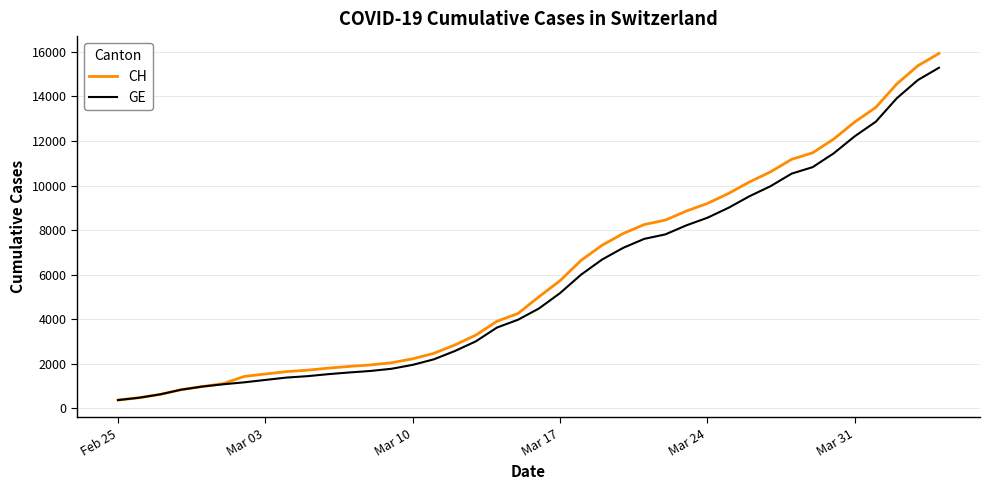

What is the minimum value for GE?

375